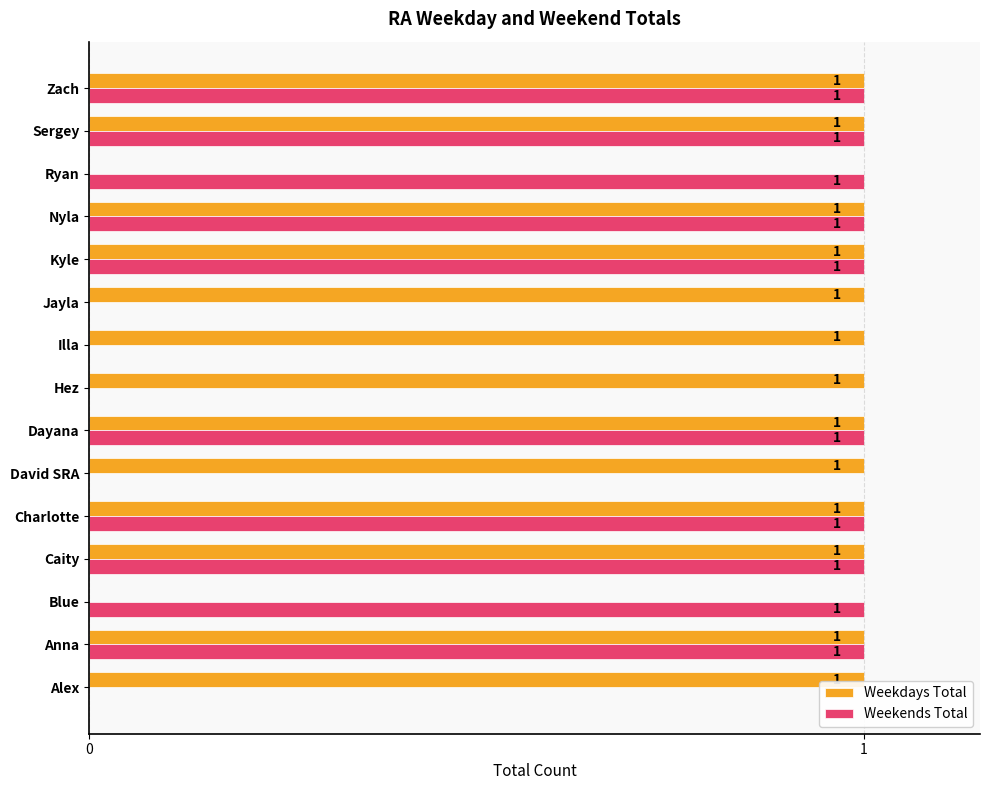

True or false: Weekdays Total has a value of 1 at Jayla.

True